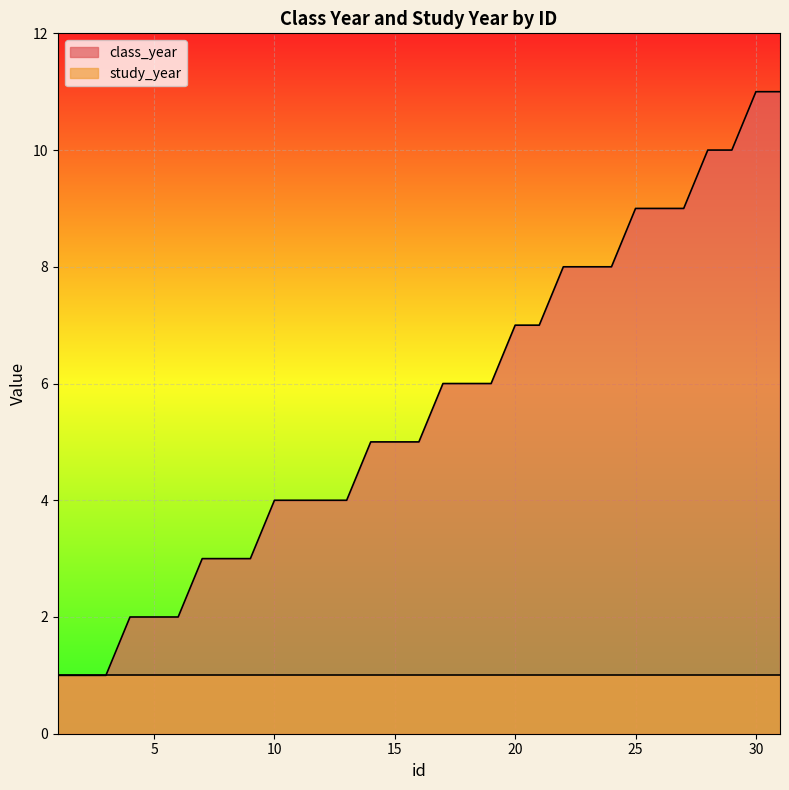

What is the difference between the maximum and minimum values?

10